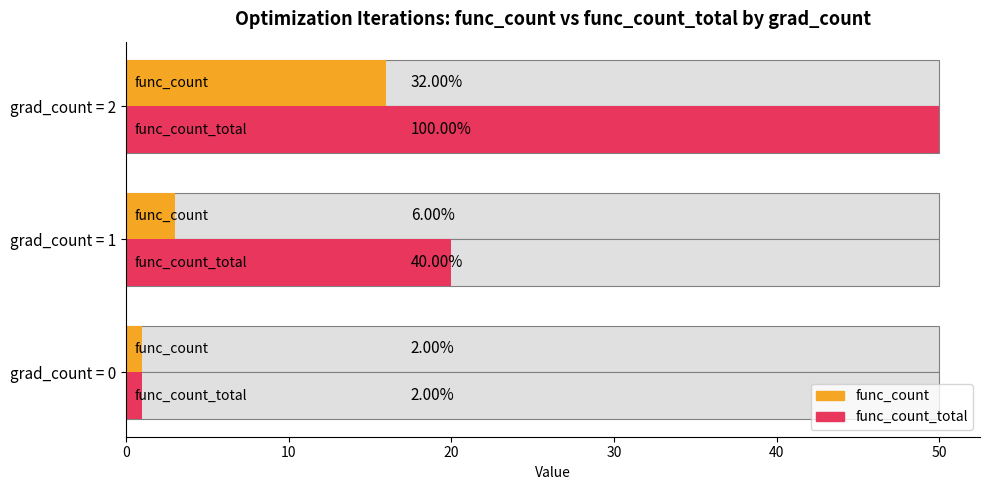

Reading left to right, list all the values displayed in this chart.

func_count: 1	3	16
func_count_total: 1	20	50